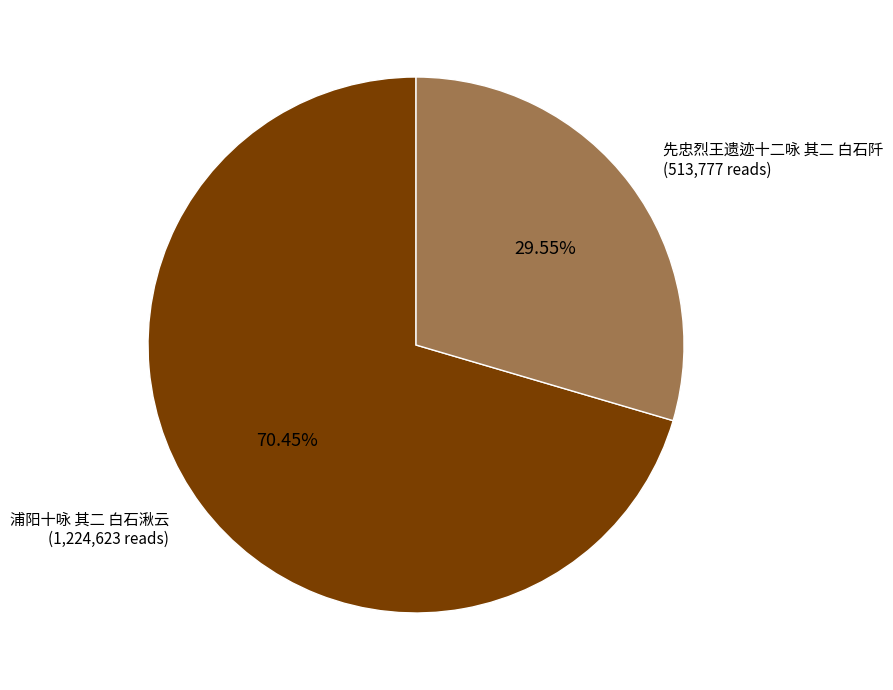

What is the smallest slice in the pie chart?

先忠烈王遗迹十二咏 其二 白石阡